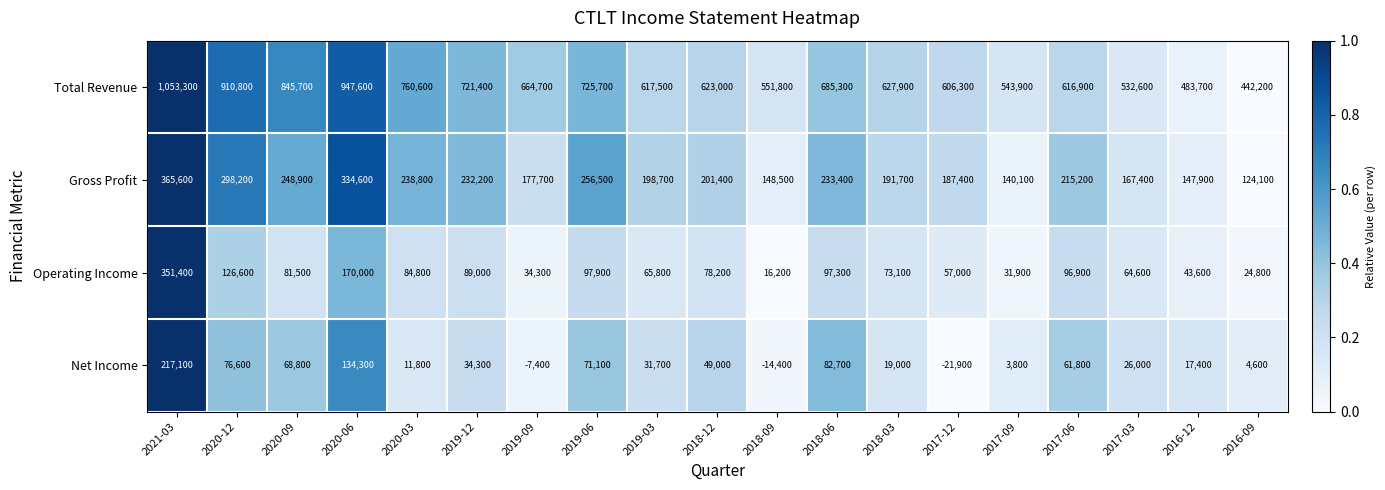

Rank the series at 2019-12 from lowest to highest value.

Net Income, Operating Income, Gross Profit, Total Revenue